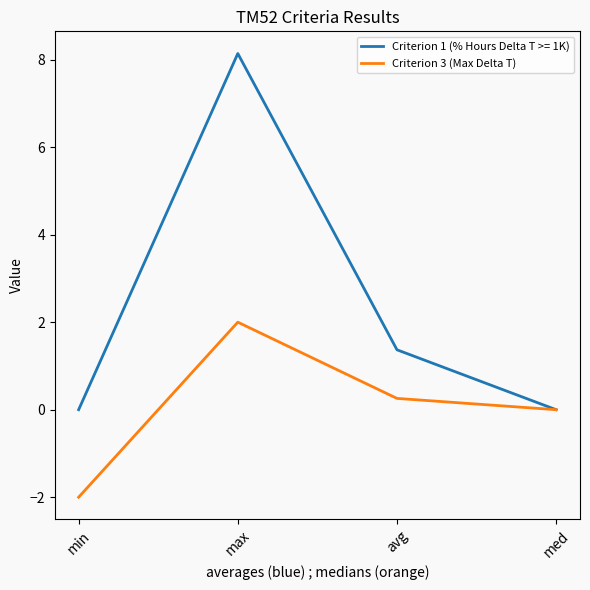

Read the Criterion 3 (Max Delta T) value at min.

-2.0